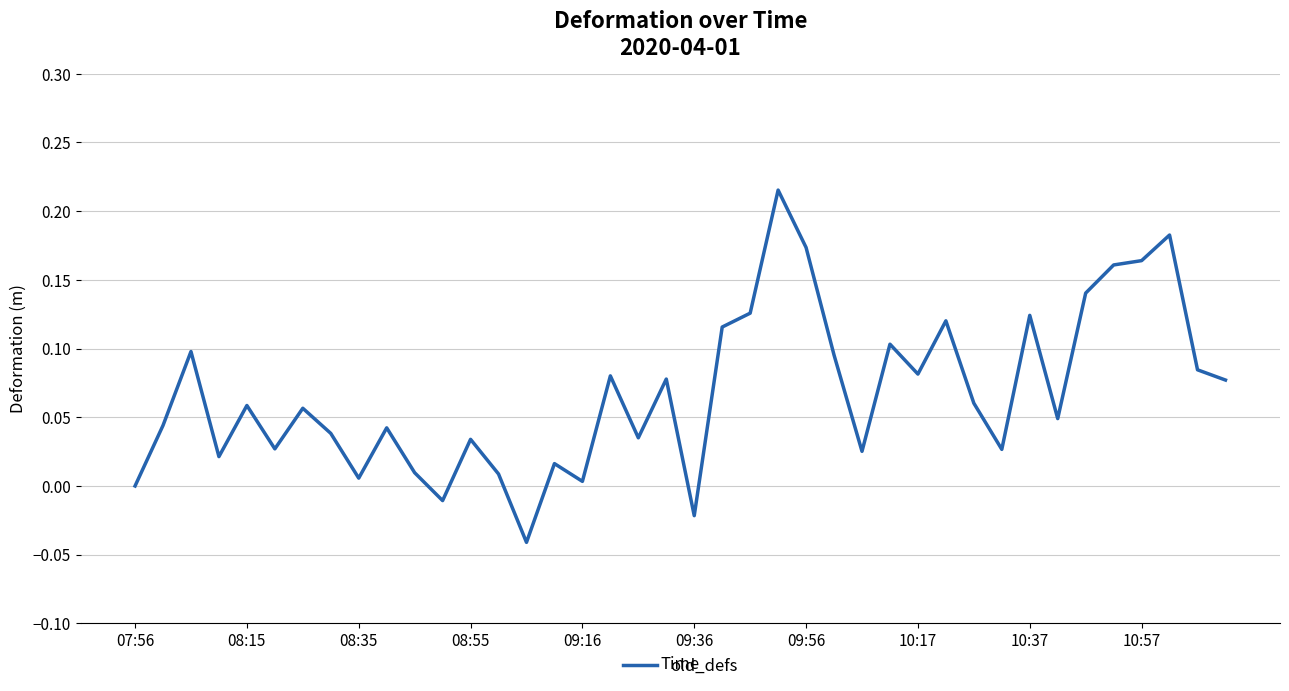

What is the difference between the maximum and minimum values?

0.3